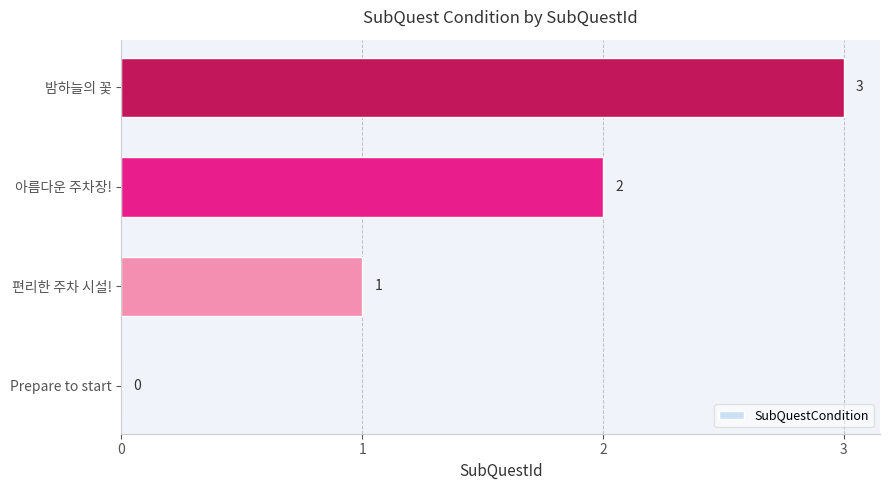

How many categories are shown in the chart?

4